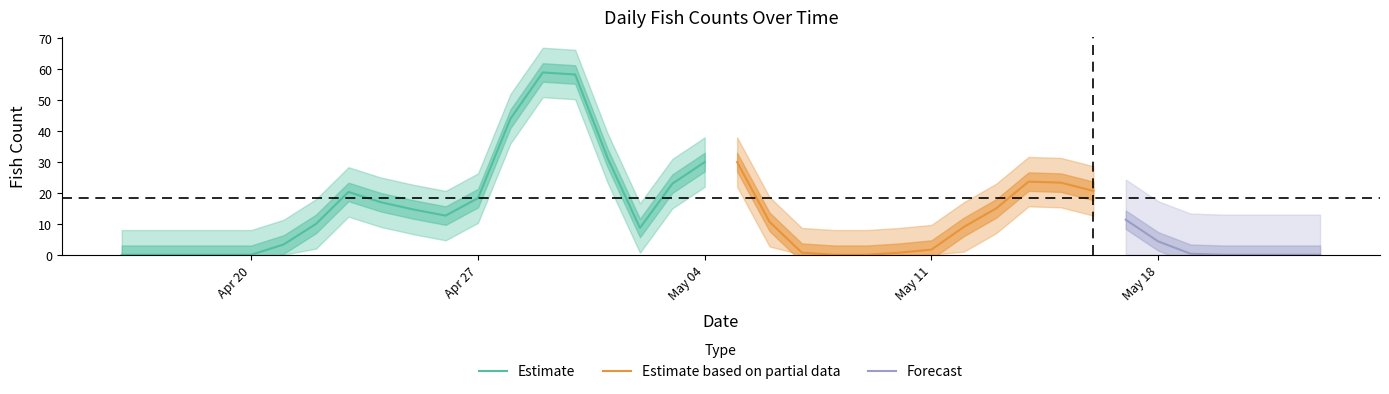

True or false: Coho Fry Mort has more than 1 interior local peaks.

True